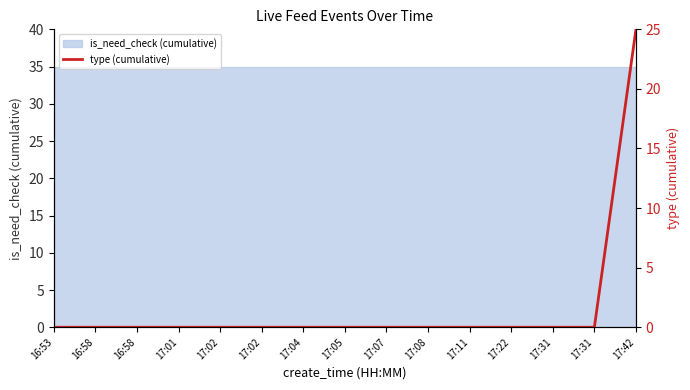

True or false: the data has more than 2 interior local peaks.

False